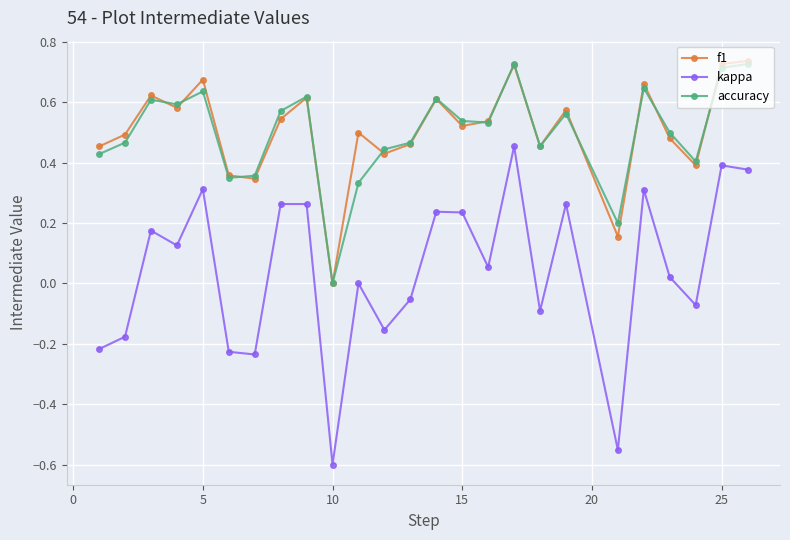

Which series has the widest spread of values?

kappa